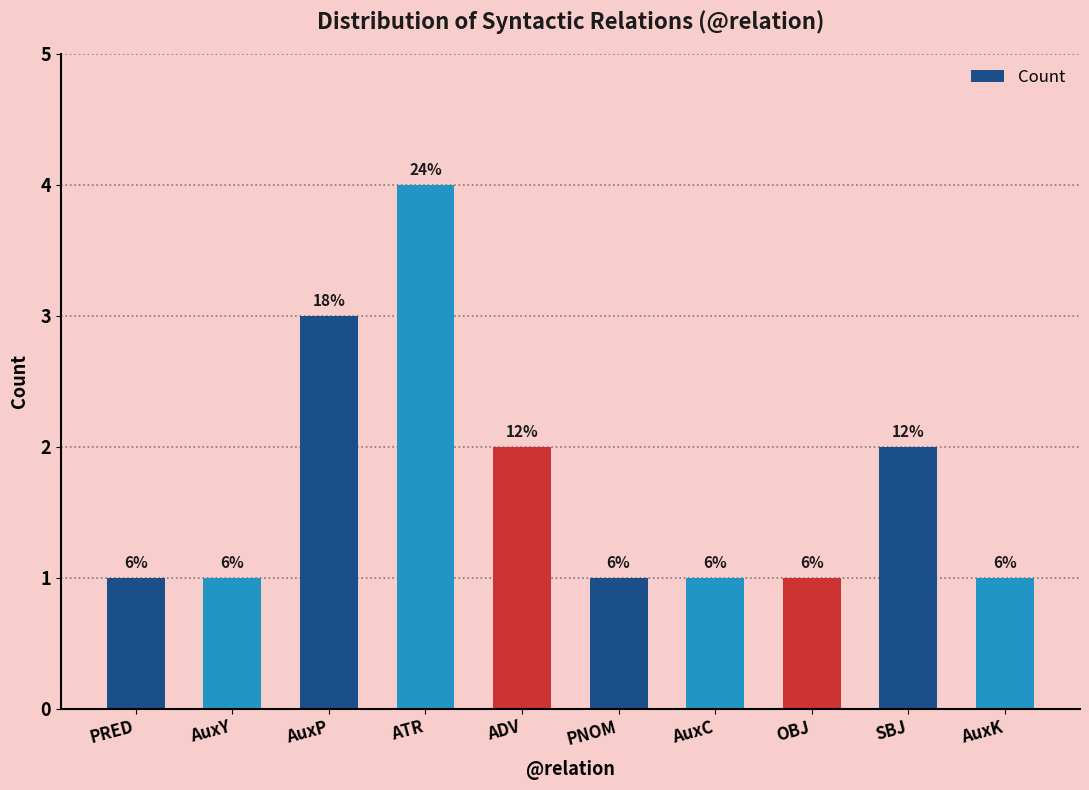

Does the chart contain any negative values?

No